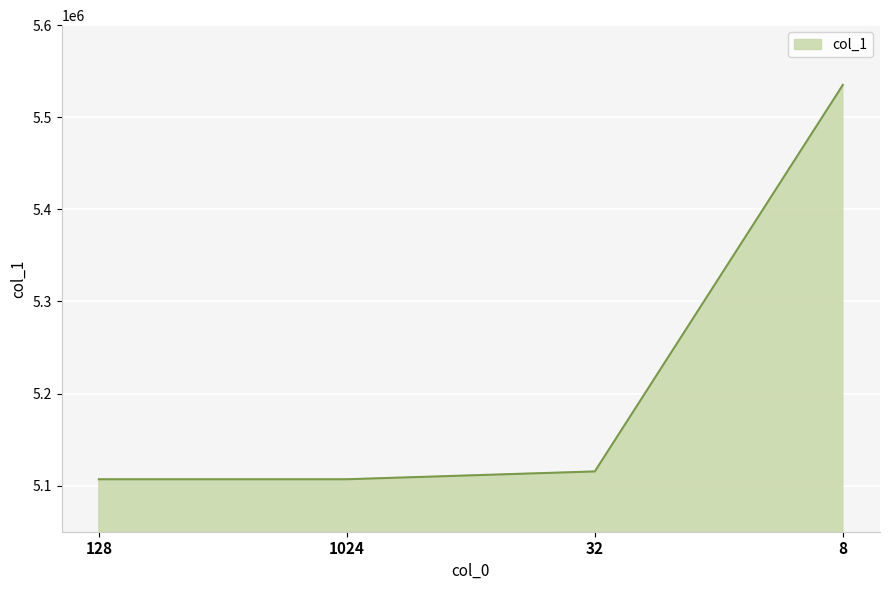

What is the ratio of the value at 128 to the value at 1024?

1.0